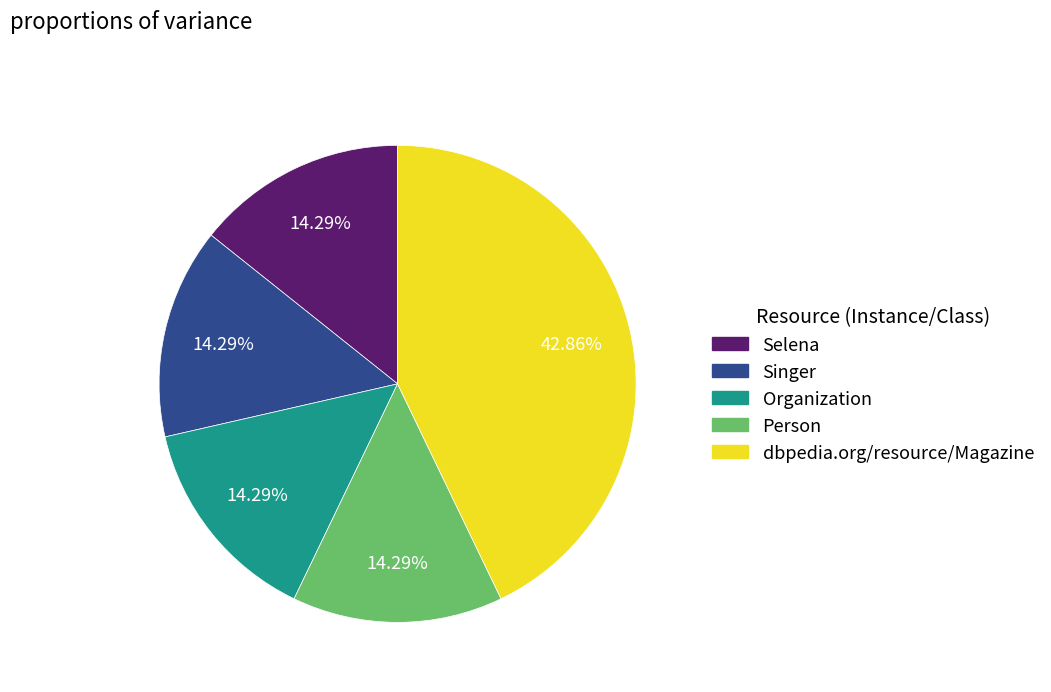

Approximately how many times larger is the value at Selena compared to Organization?

1.0